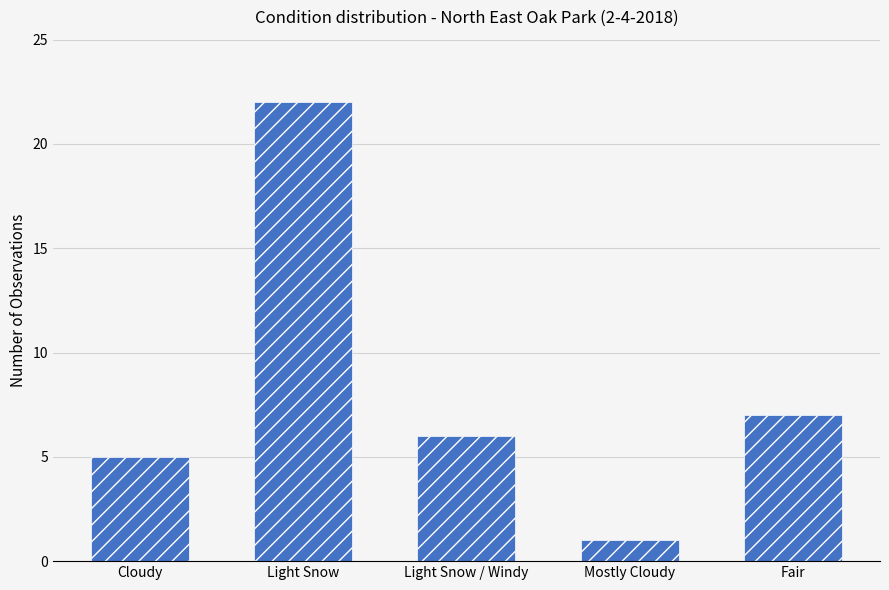

Which has a higher value, Cloudy or Fair?

Fair